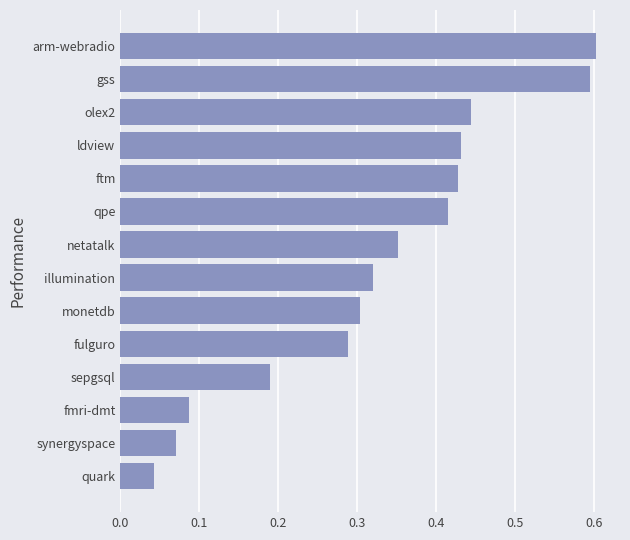

Which has a higher value, fulguro or sepgsql?

fulguro